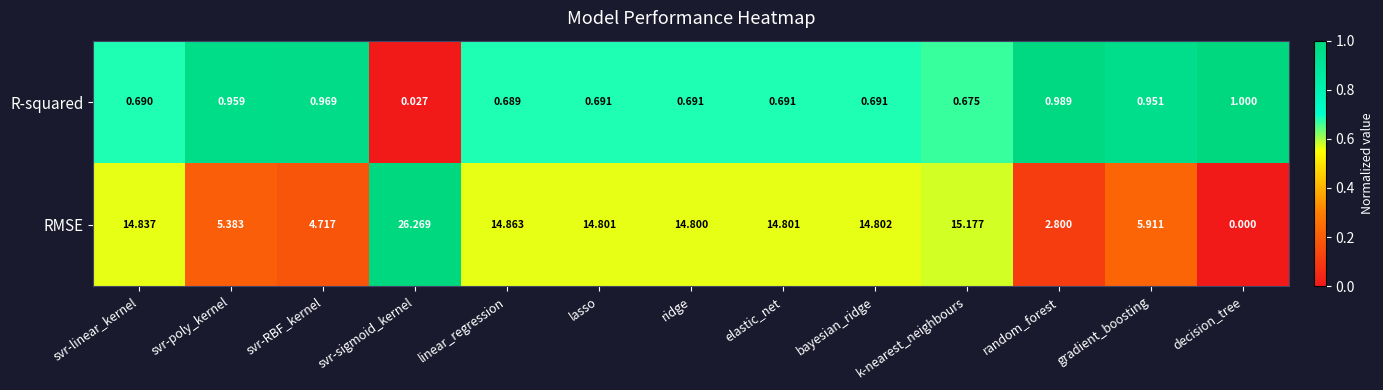

Which series has the largest total across all categories?

RMSE